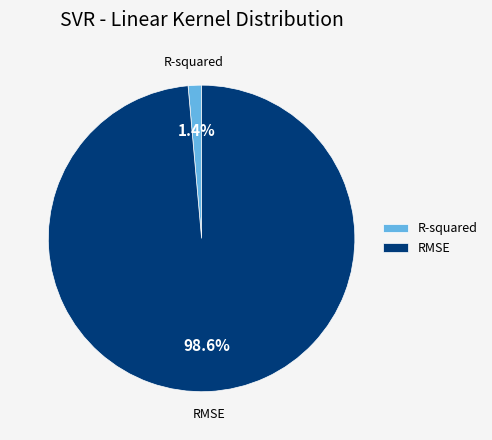

Is it true that RMSE is 85% of the pie?

False